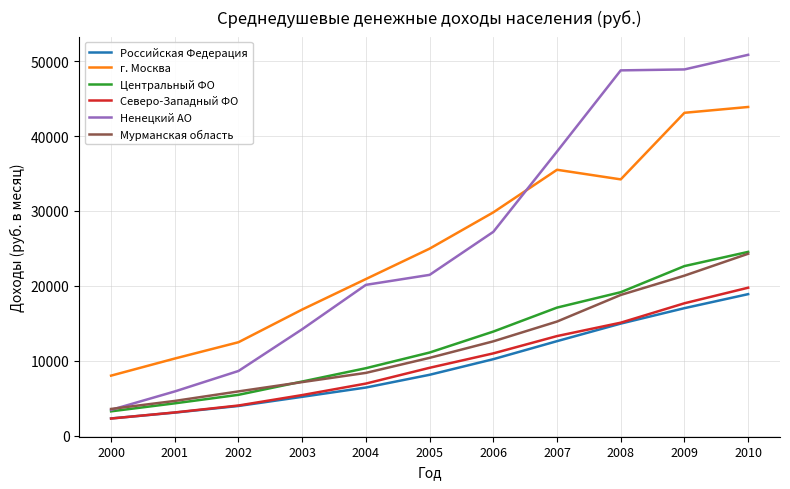

Which series ends up on top after the final intersection of Российская Федерация and Северо-Западный ФО?

Северо-Западный ФО